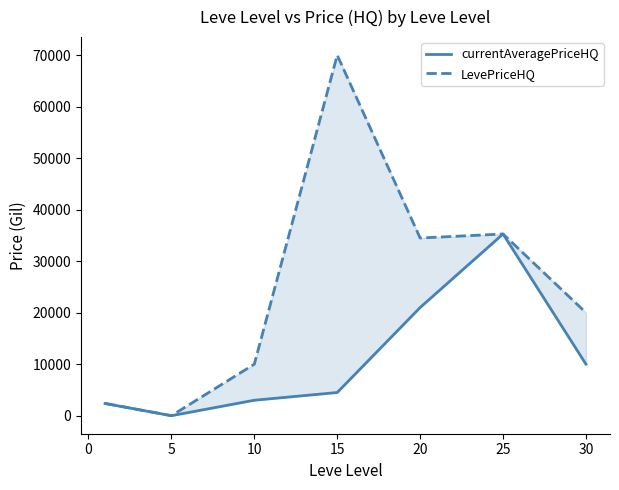

True or false: currentAveragePriceHQ and LevePriceHQ intersect in this chart.

False